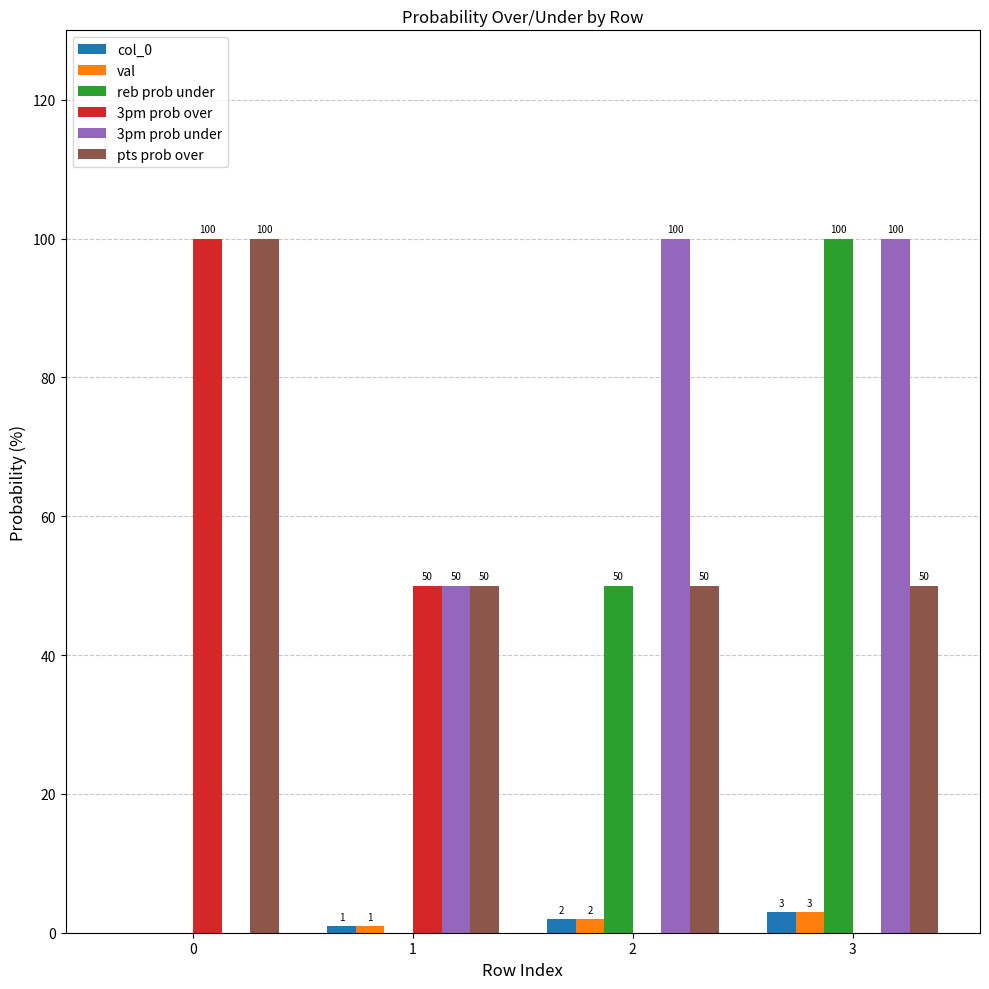

The reb prob under series shows 0 at 0. True or false?

True